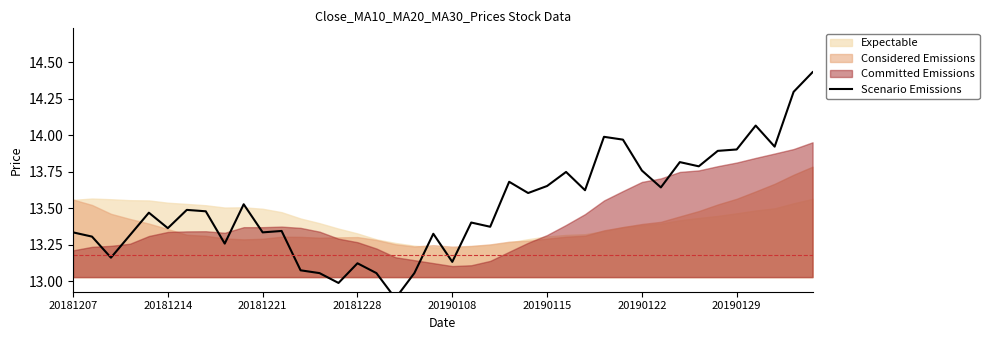

At which category does the chart reach its minimum across all series?

17